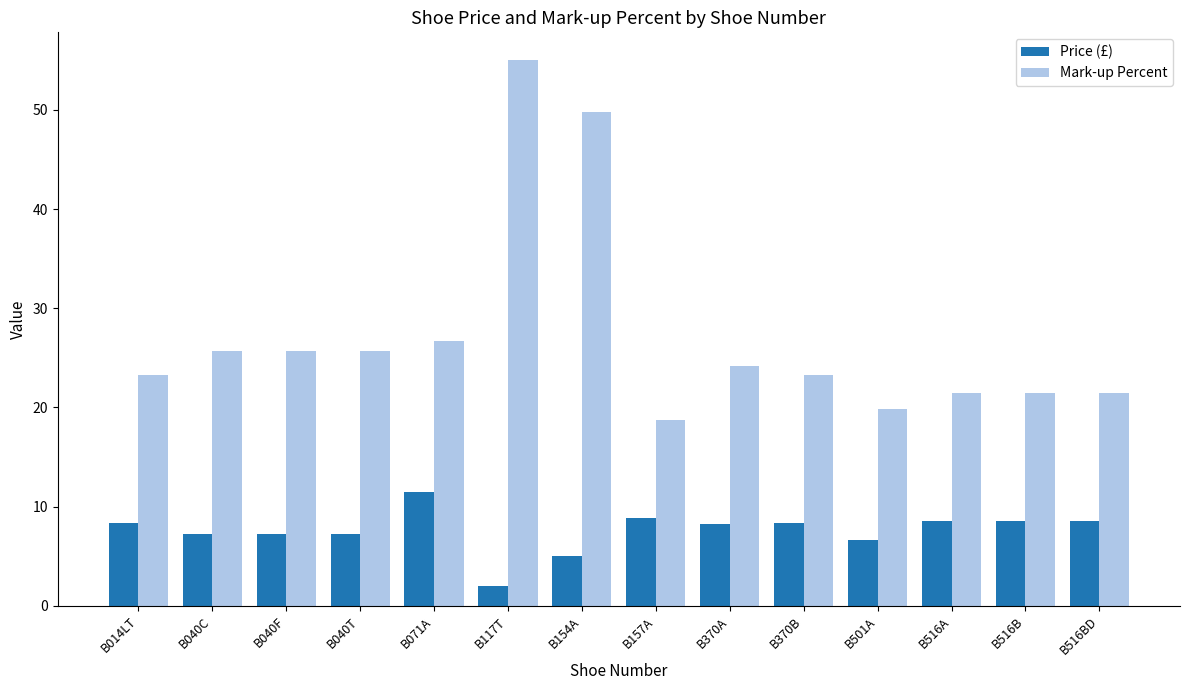

At how many categories does at least one series exceed 31?

2